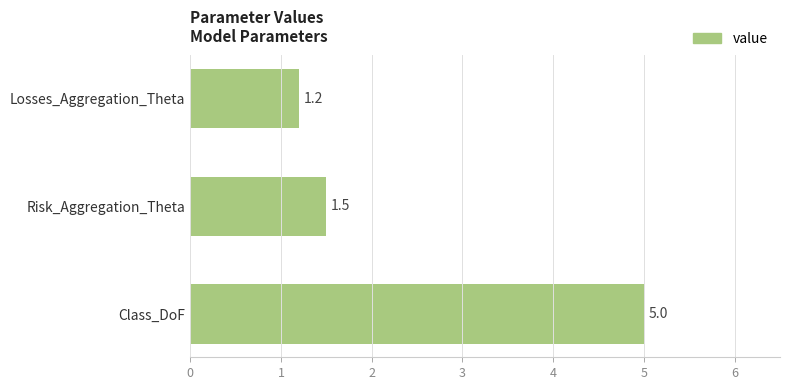

Reading bottom to top, list all the values displayed in this chart.

Class_DoF=5.0	Risk_Aggregation_Theta=1.5	Losses_Aggregation_Theta=1.2